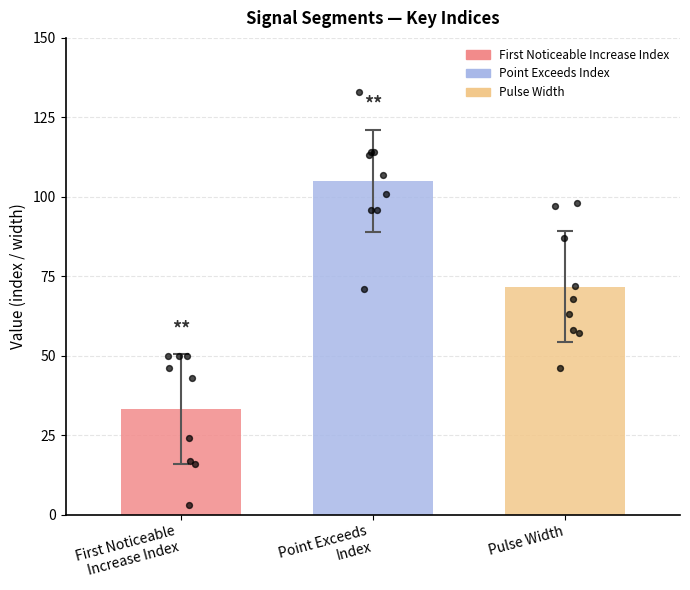

Which series contains the lowest Y value?

First_Noticeable_Increase_Index